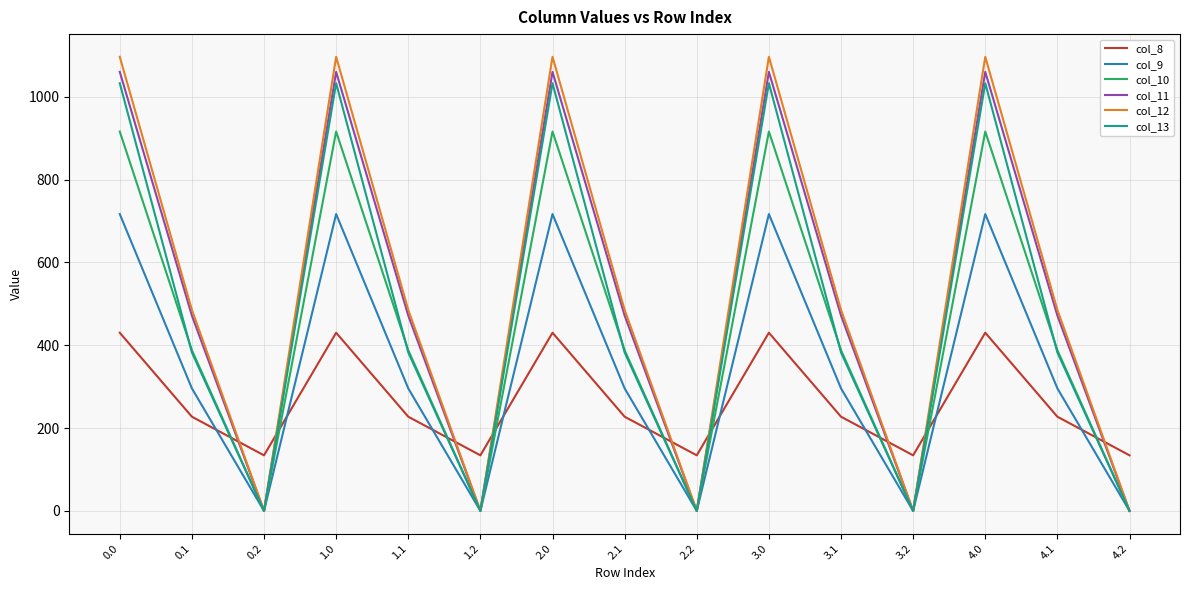

Which series changed the most between 2.0 and 3.2?

col_12